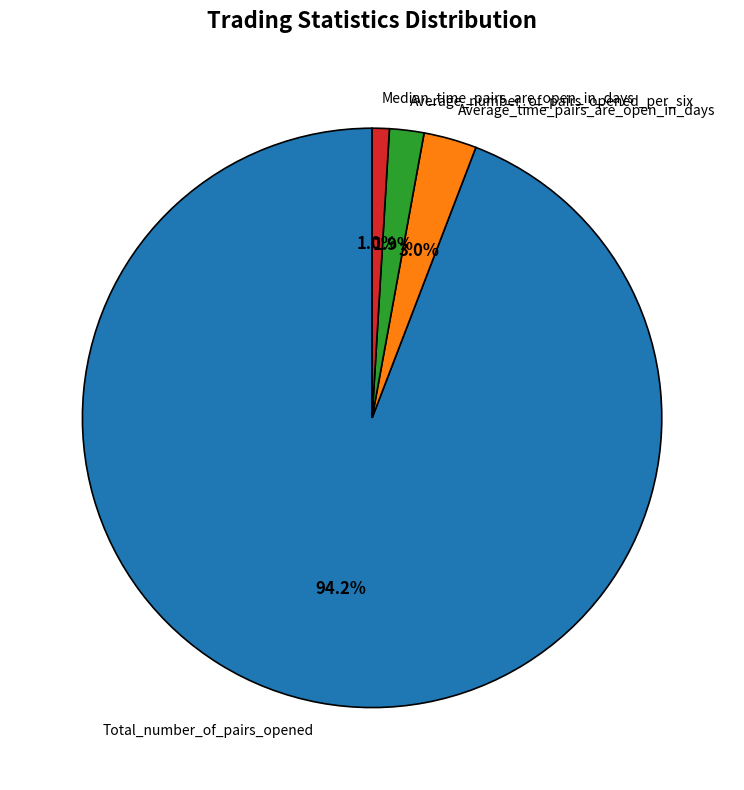

Combined, do Total_number_of_pairs_opened and Median_time_pairs_are_open_in_days account for over 50%?

Yes